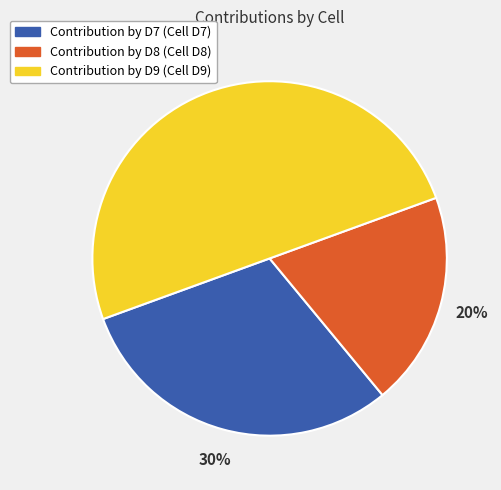

To the nearest percent, what is the average slice percentage?

33%